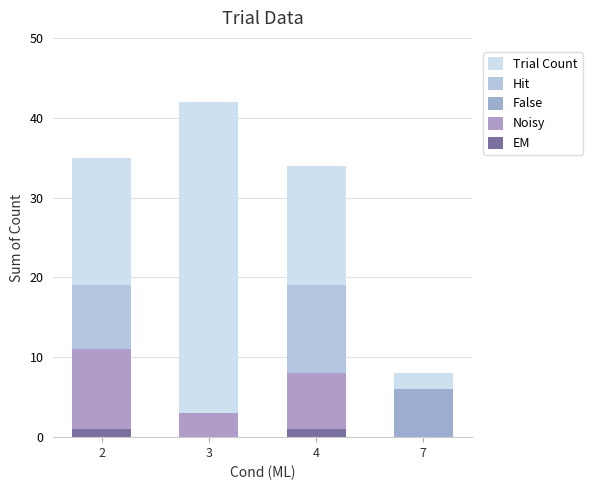

What are all the series names shown in the legend?

Trial Count, Hit, False, Noisy, EM